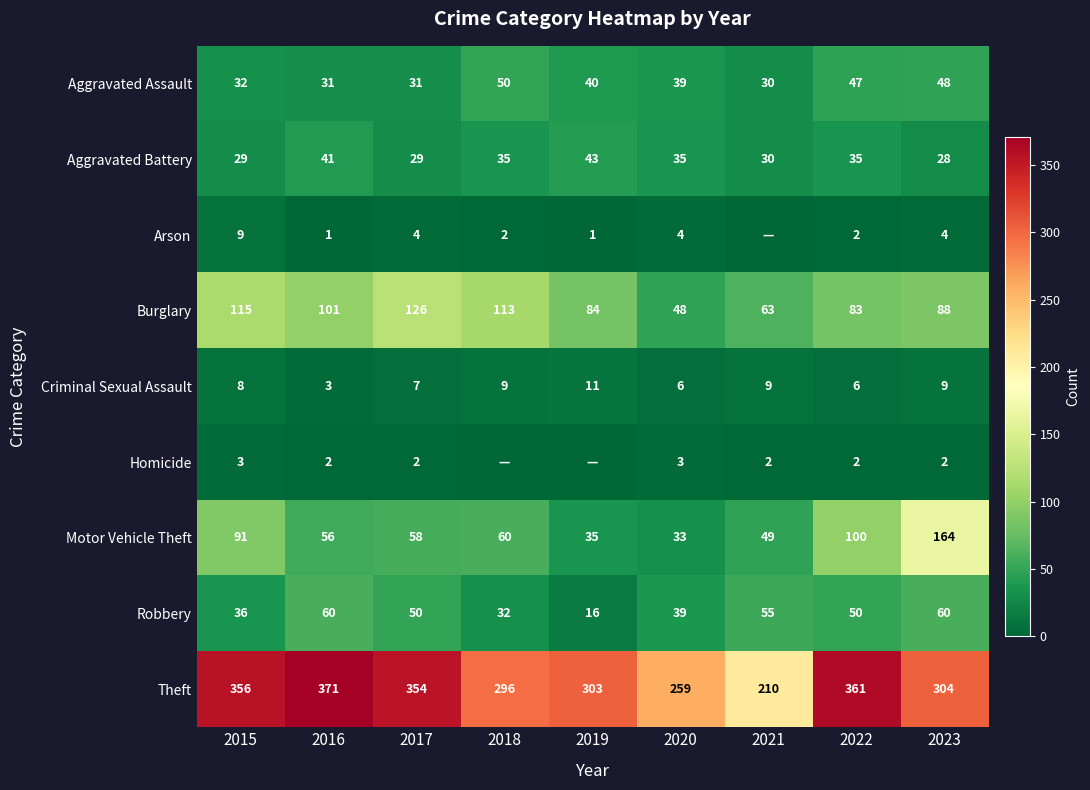

Is the value of Arson at 2019 greater than the value of Burglary at 2015?

No